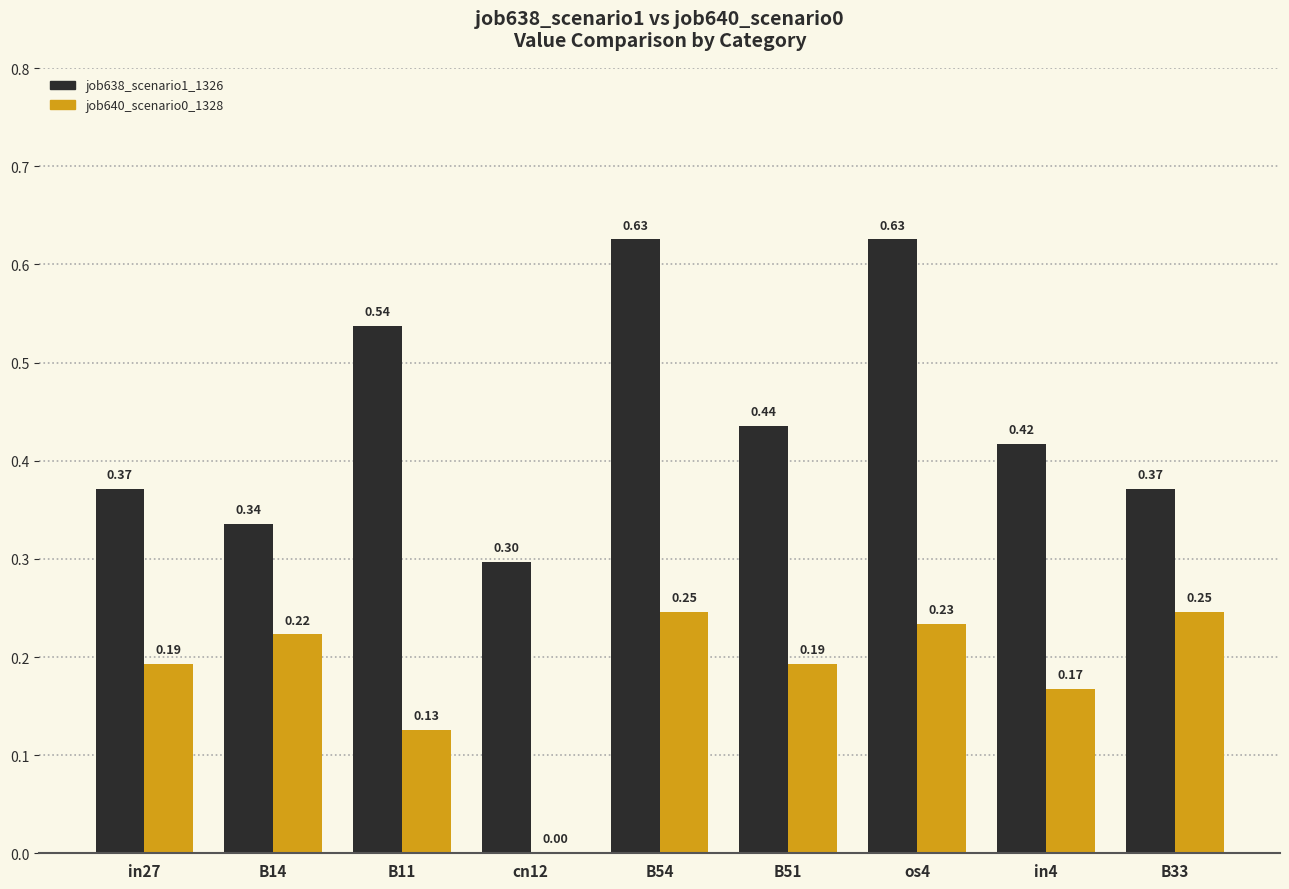

Which series has the largest total across all categories?

job638_scenario1_1326